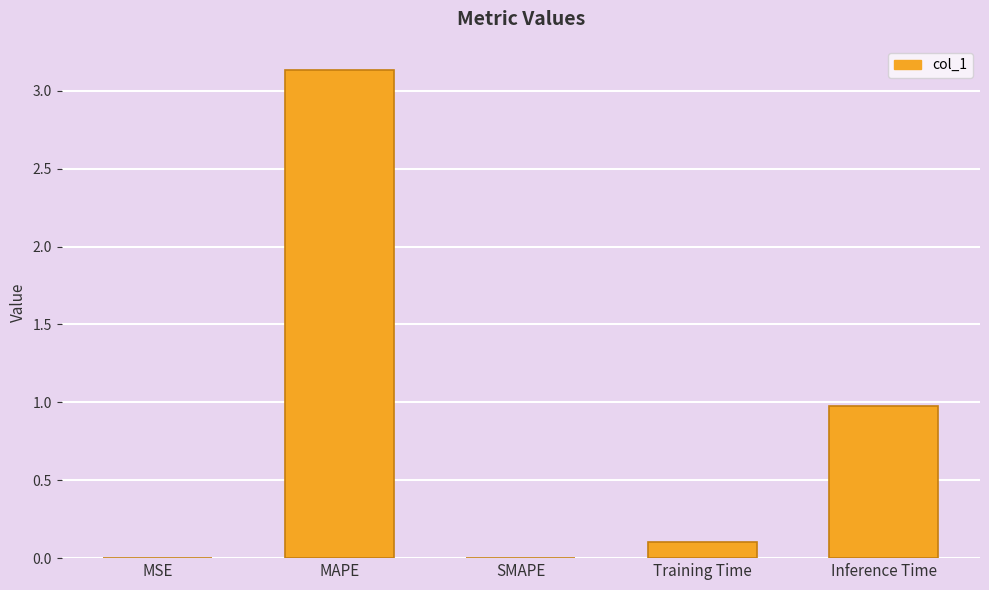

What is the difference between the values at Training Time and MAPE?

3.0